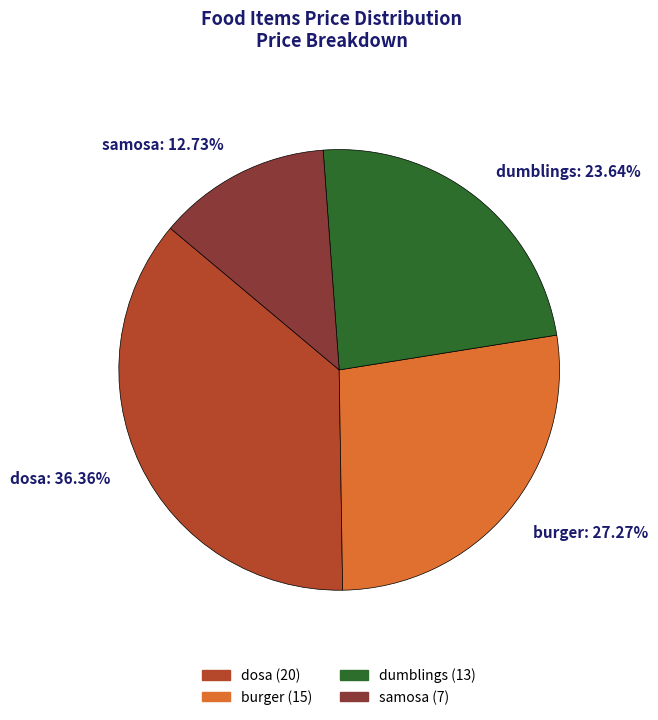

To the nearest percent, what is the average slice percentage?

25%